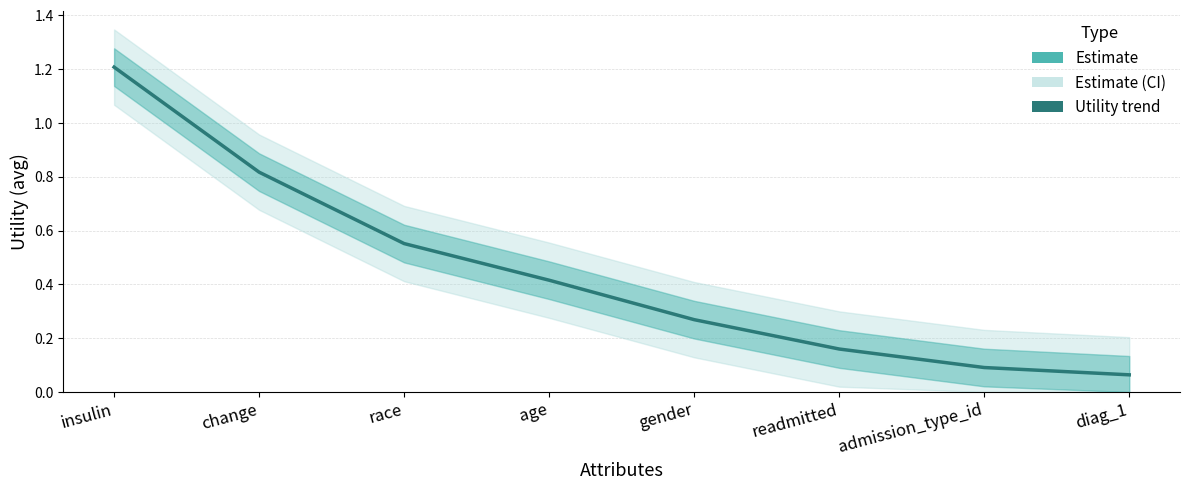

How many lines are shown in the chart?

1